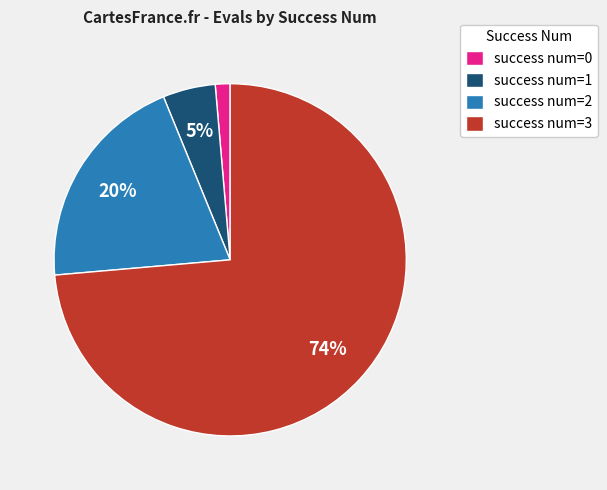

Does success num=3 account for over 50% of the chart?

Yes